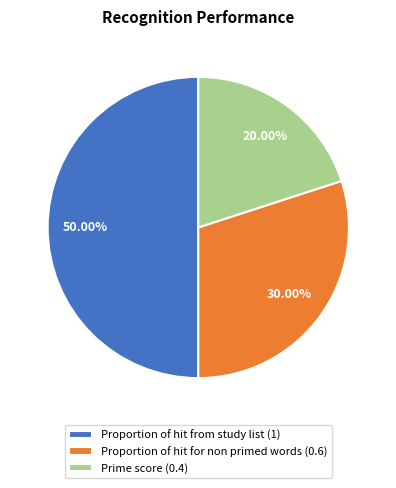

Do Prime score and Proportion of hit from study list together represent more than half of the pie?

Yes